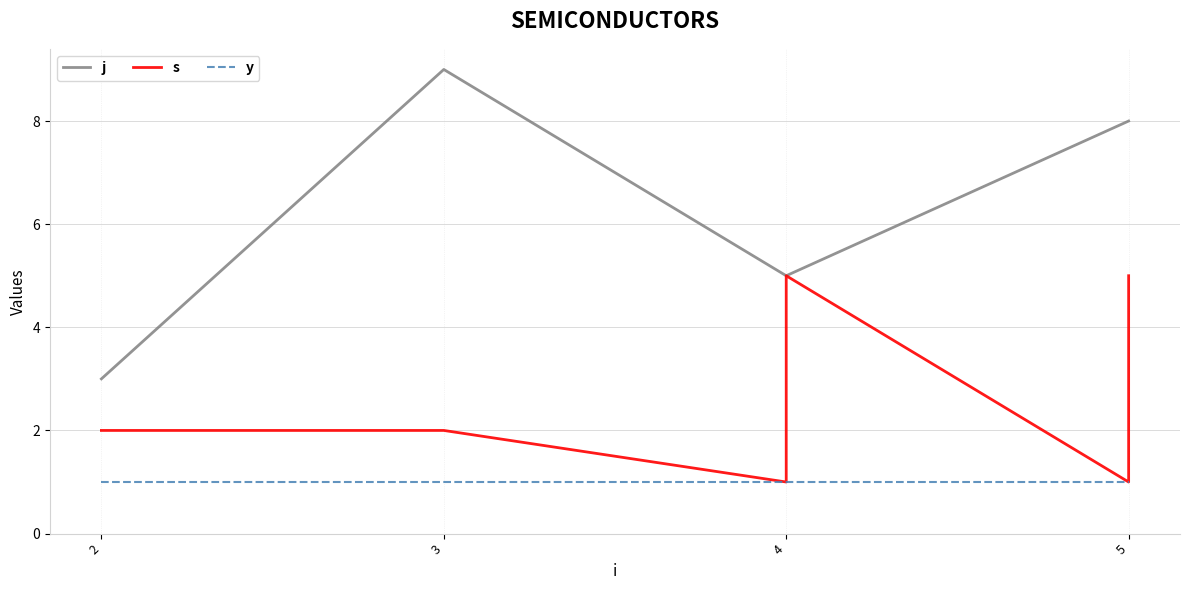

How many lines are shown in the chart?

3